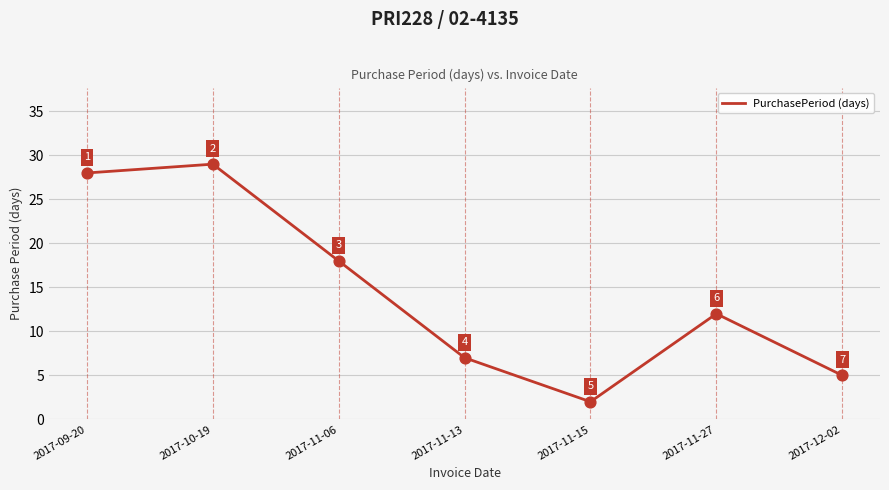

Between 2017-11-13 and 2017-09-20, which is larger?

2017-09-20